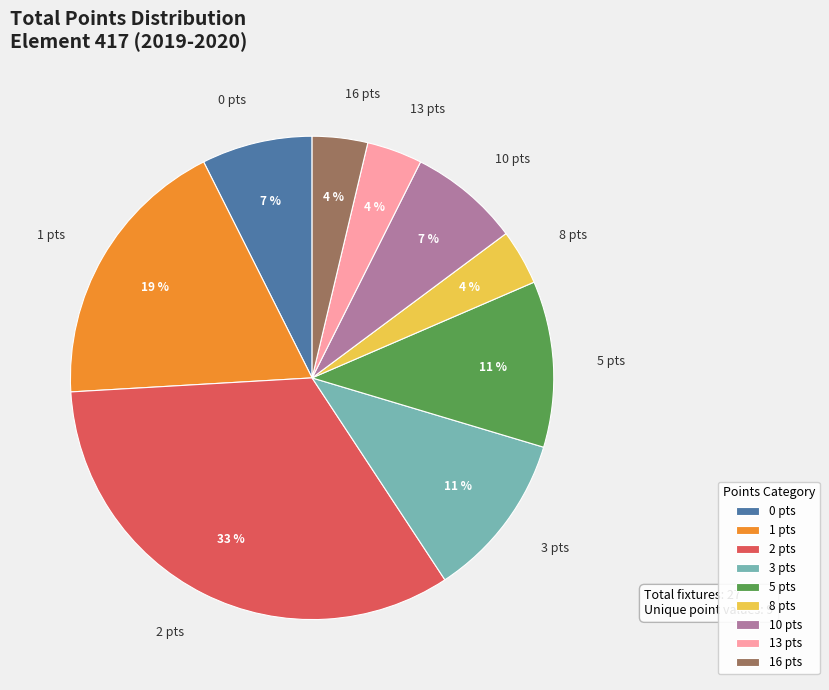

Is there a majority slice in this chart?

No